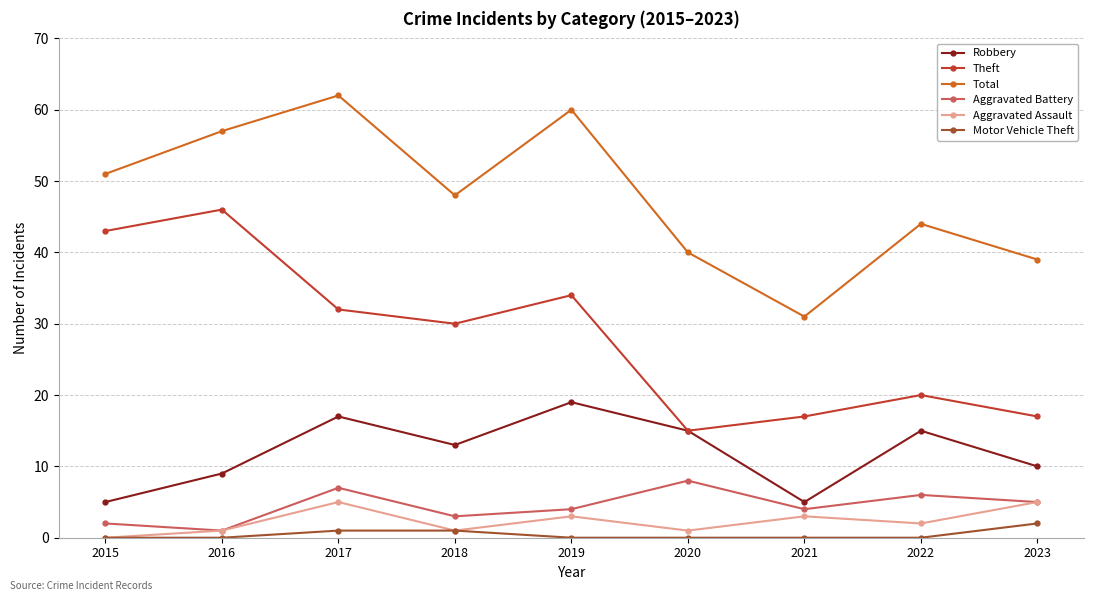

What is the value of the Robbery point at the 2nd from the left?

9